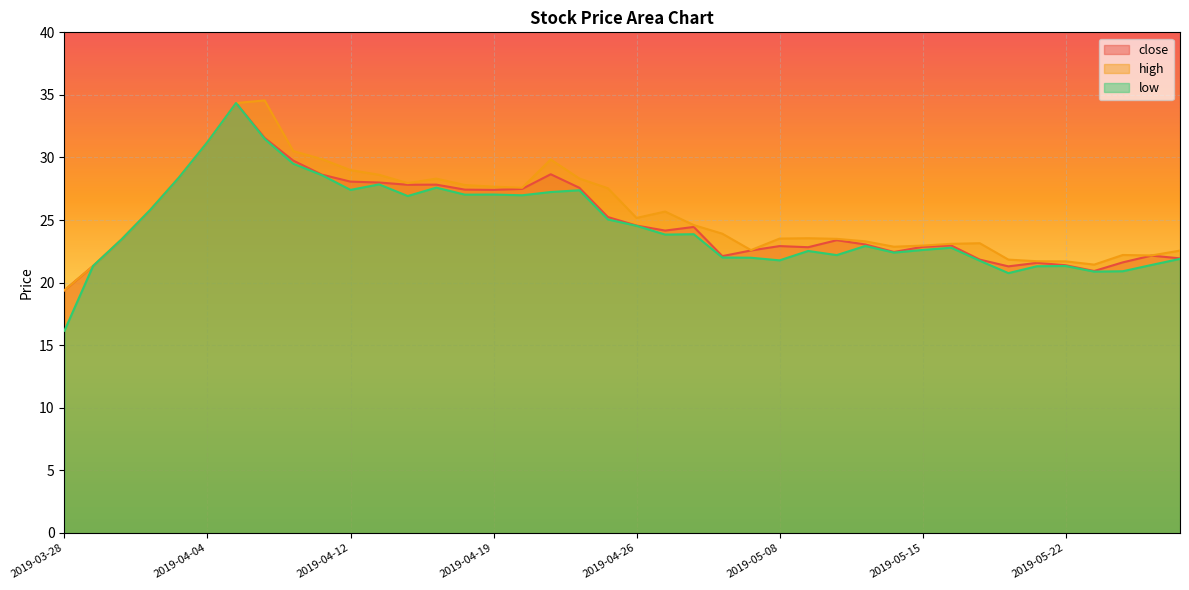

What is the difference between the maximum and minimum values in the low series?

18.2